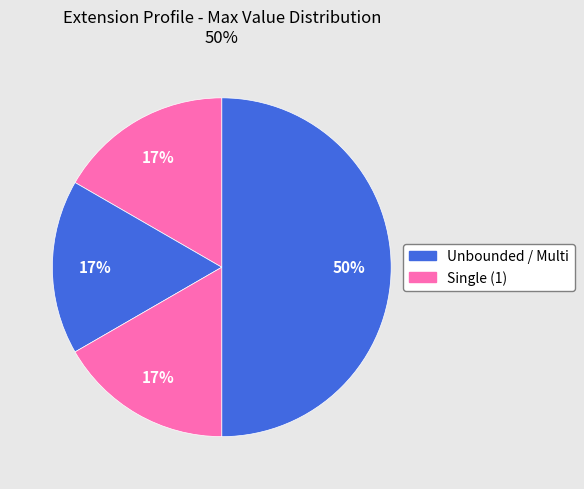

Does any single category account for the majority?

Yes